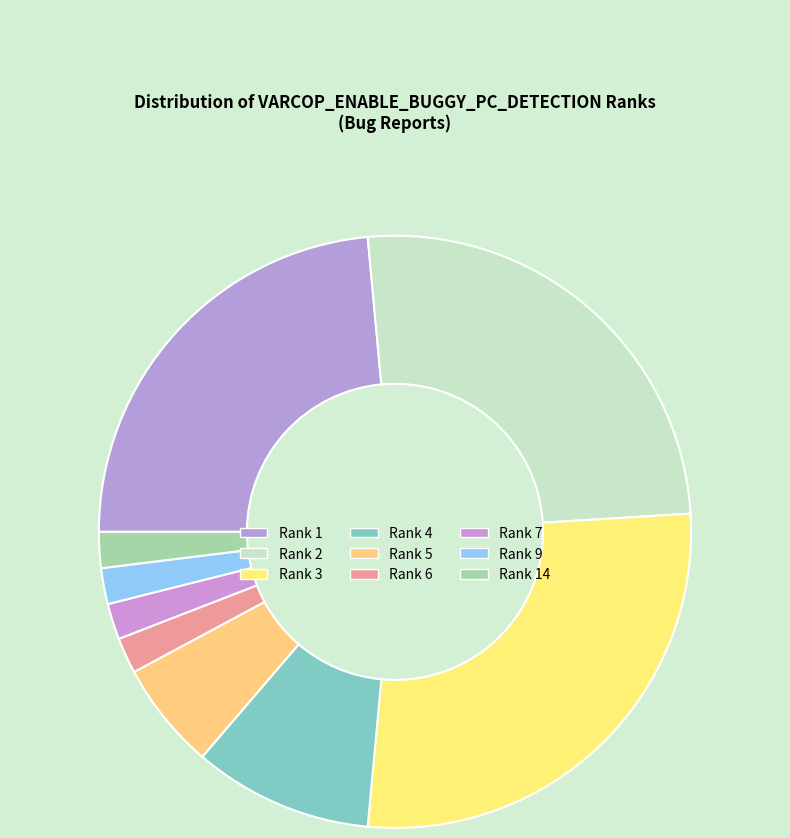

How many slices are in this pie chart?

9